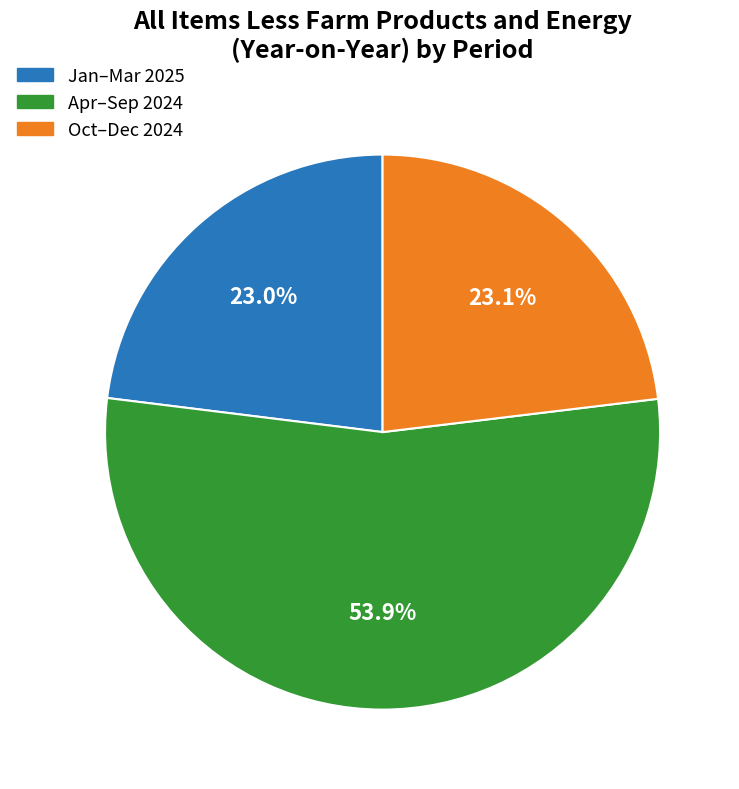

Does Apr–Sep 2024 account for over 50% of the chart?

Yes